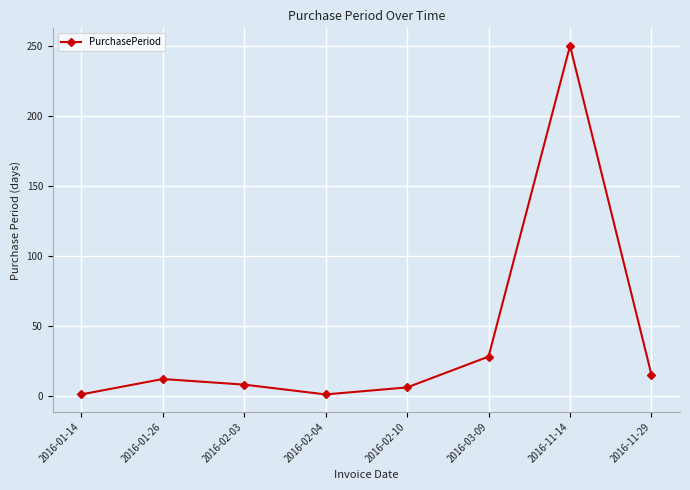

What is the average value?

40